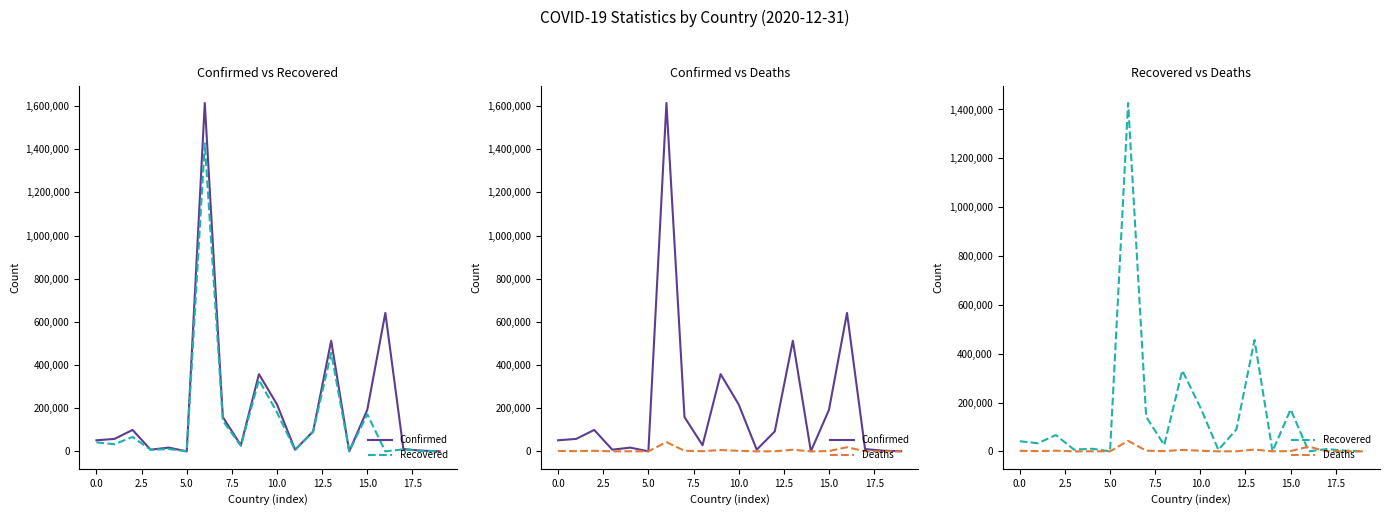

What is the spread (max minus min) of values at 18?

3161